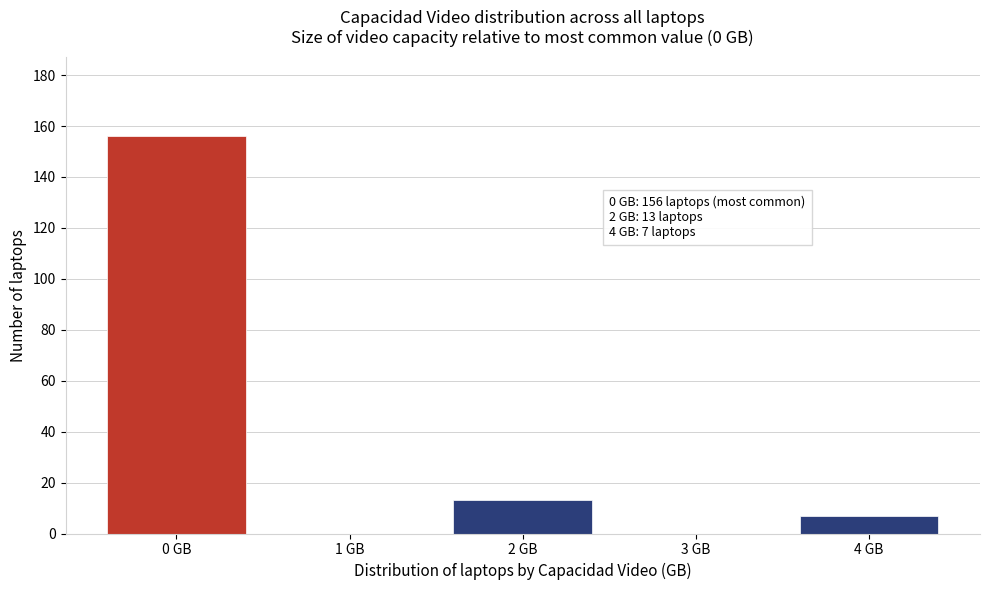

Reading left to right, what are all the values shown in this chart?

0 GB=156	1 GB=0	2 GB=13	3 GB=0	4 GB=7